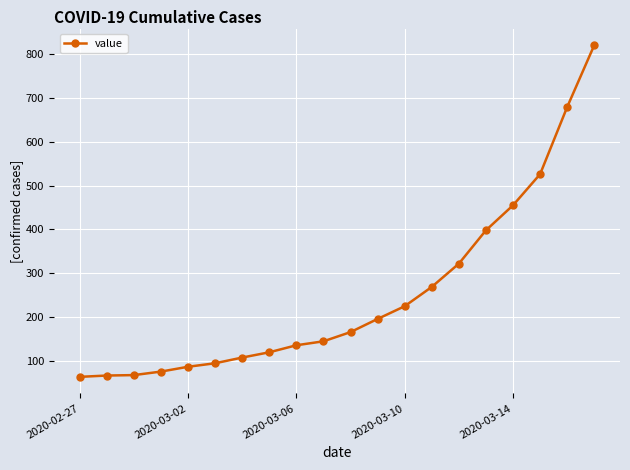

What is the difference between the second highest and minimum values?

615